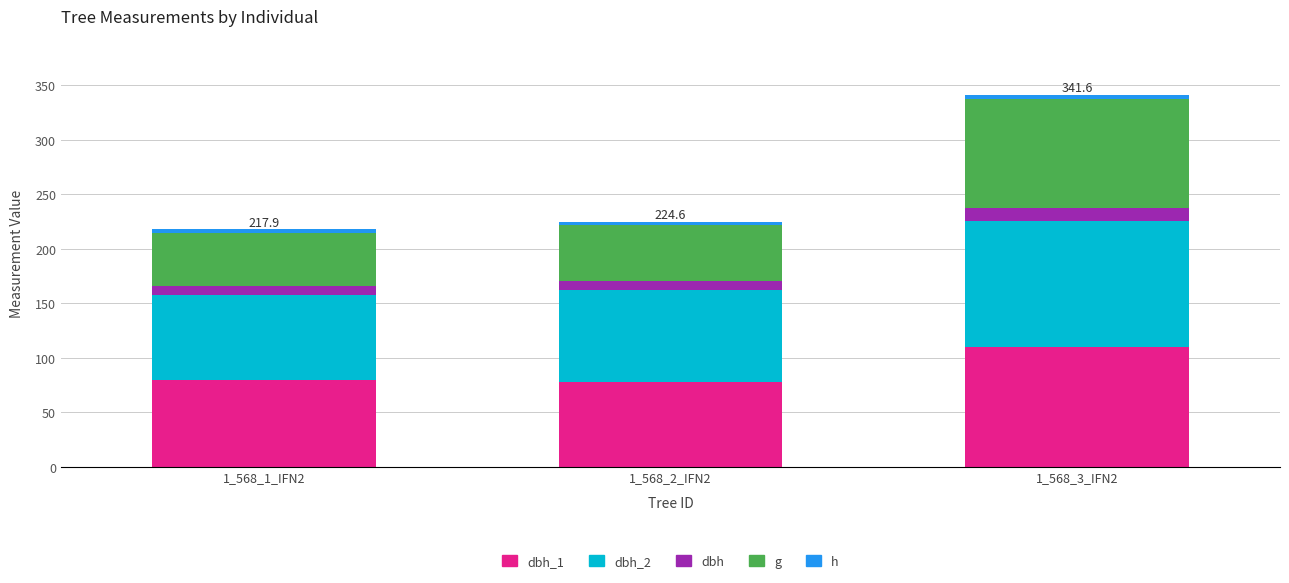

At which category is the sum across all series the highest?

1_568_3_IFN2